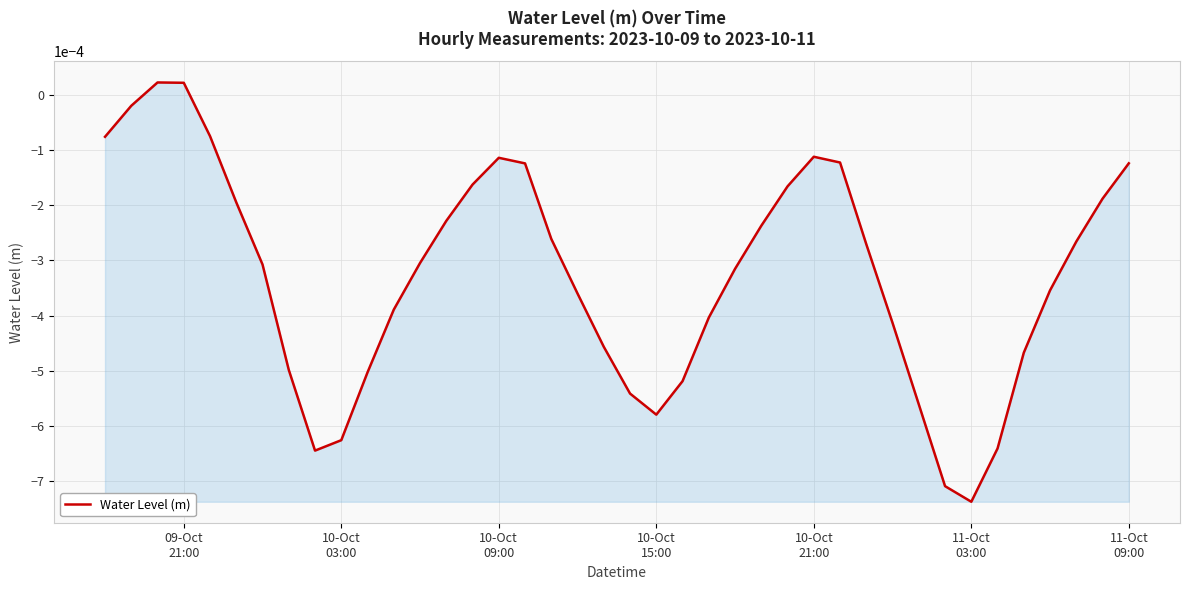

How many series are shown in this chart?

1